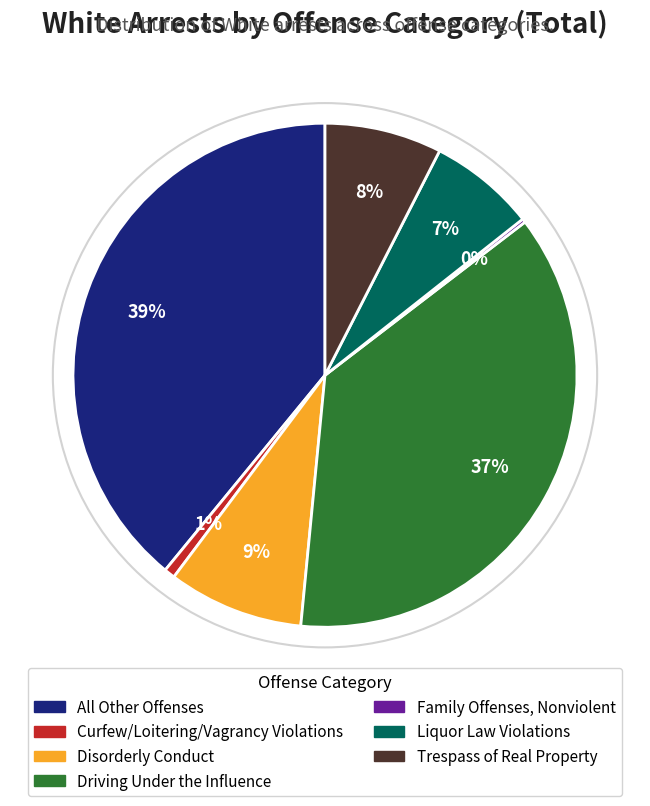

Do Trespass of Real Property and Driving Under the Influence together represent more than half of the pie?

No